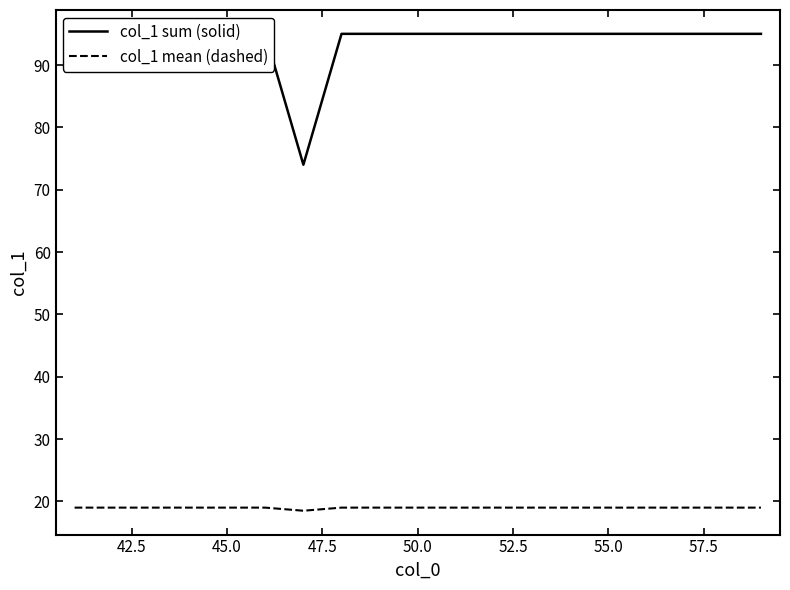

What is the highest value of the col_1 mean (dashed) series?

19.0